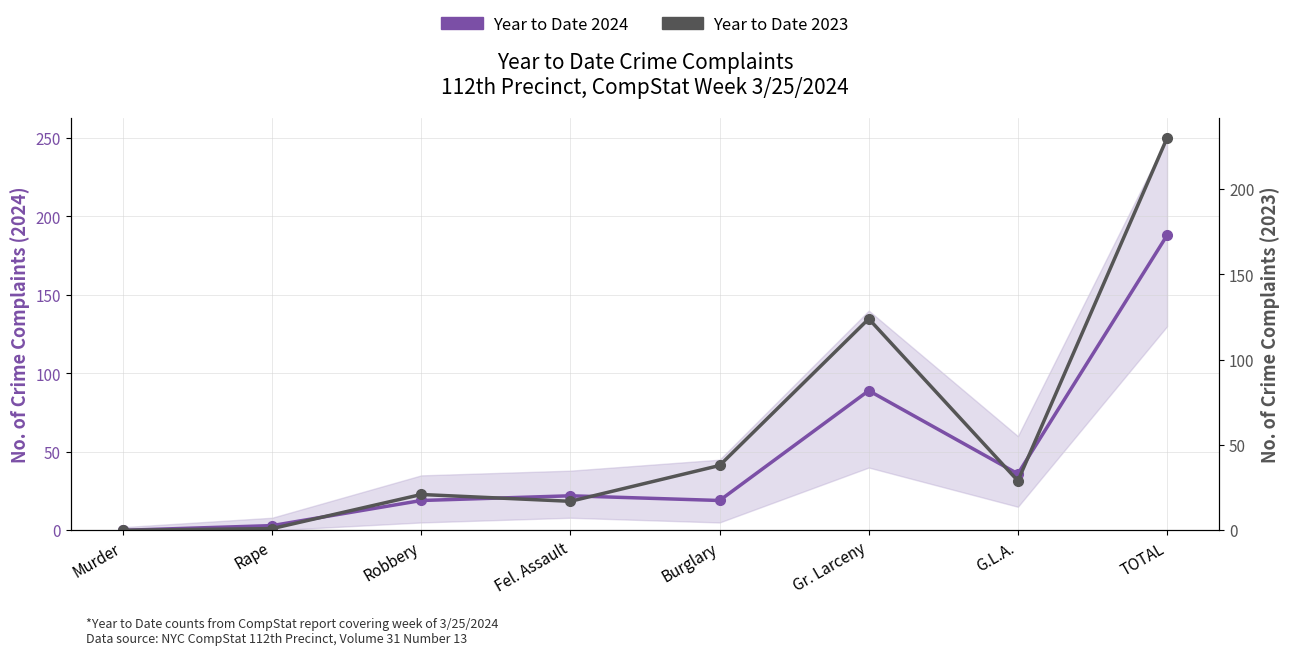

Which series has the largest total across all categories?

Year to Date 2023